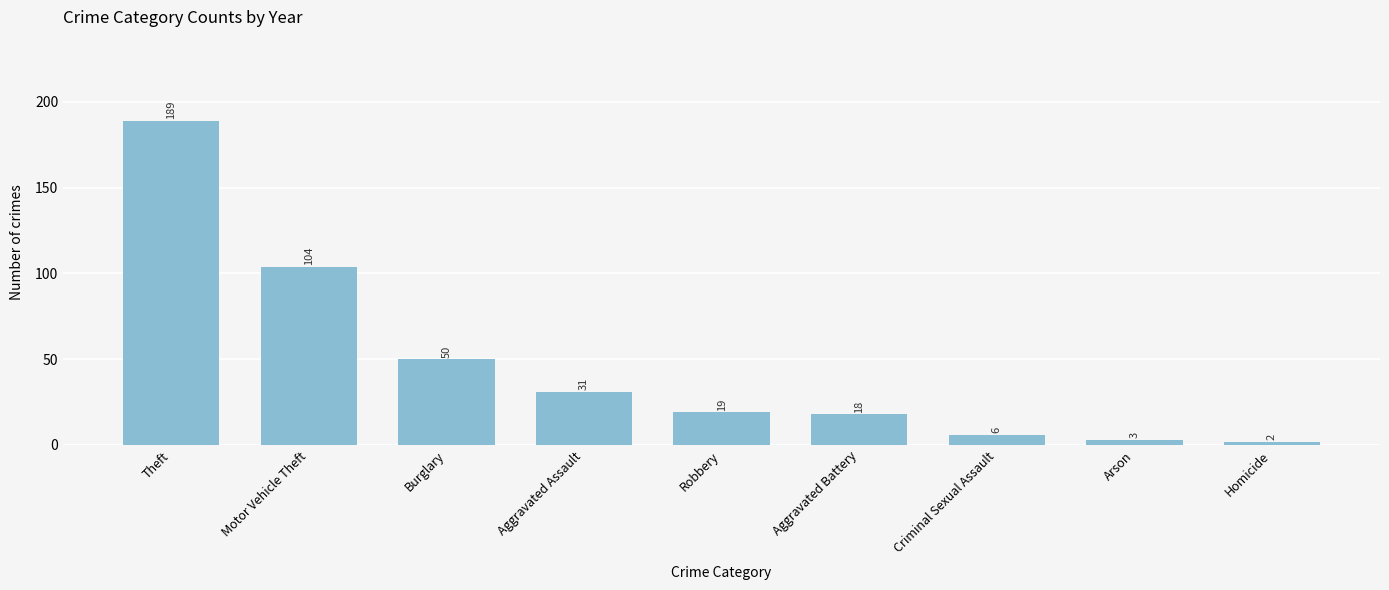

What position from the left is Burglary?

3